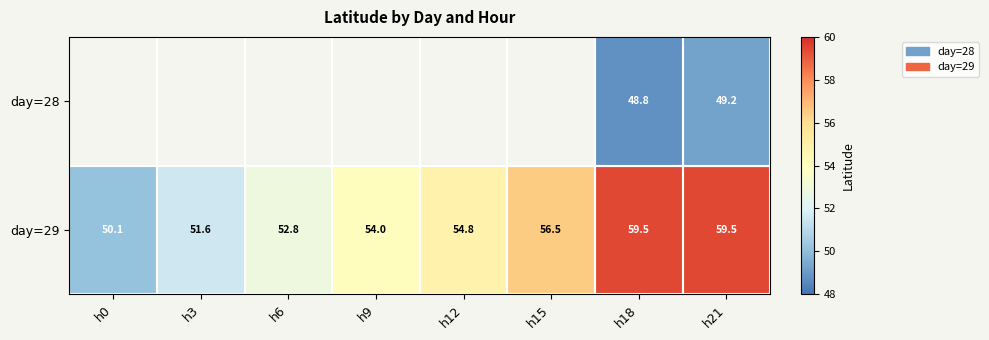

Between h0 and h12, which series saw the biggest shift?

day=29